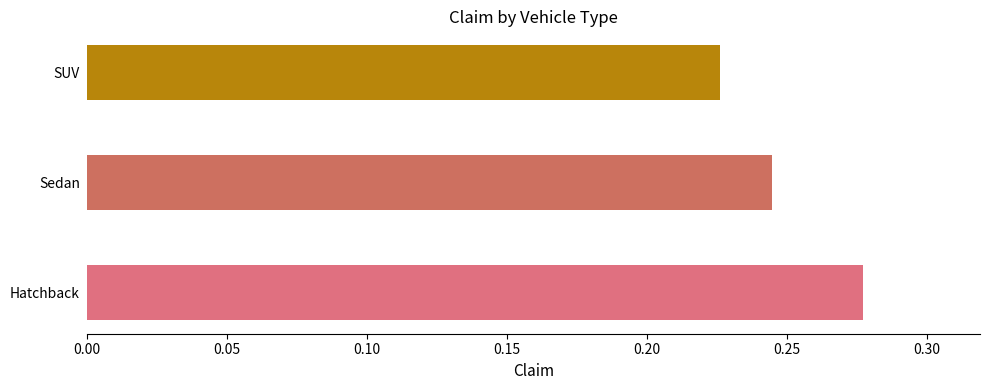

Which has a higher value, Sedan or SUV?

Sedan